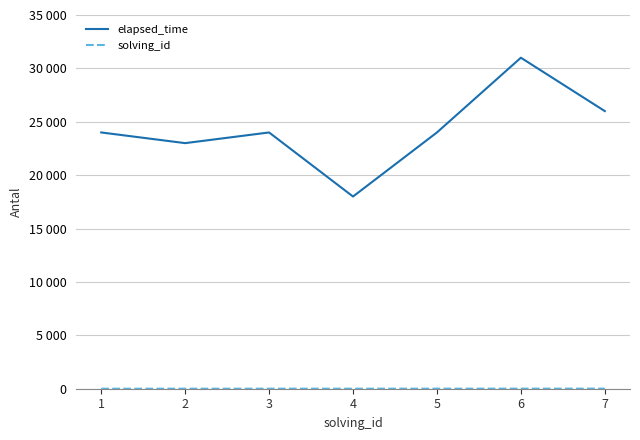

What is the spread (max minus min) of values at 1?

23999